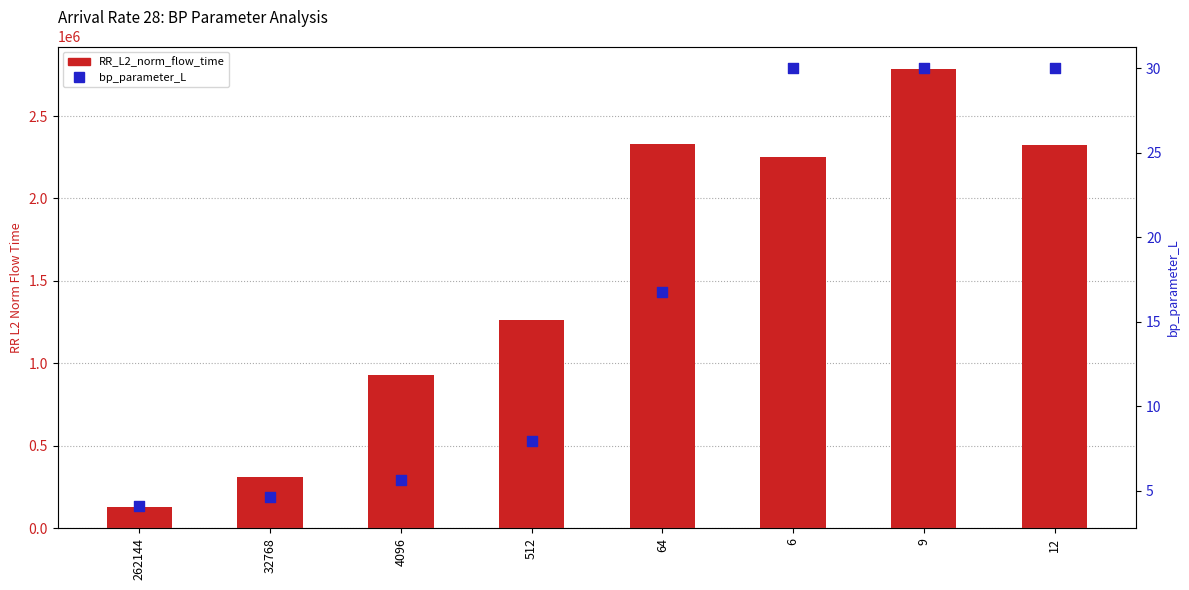

At how many categories does at least one series exceed 942773?

5